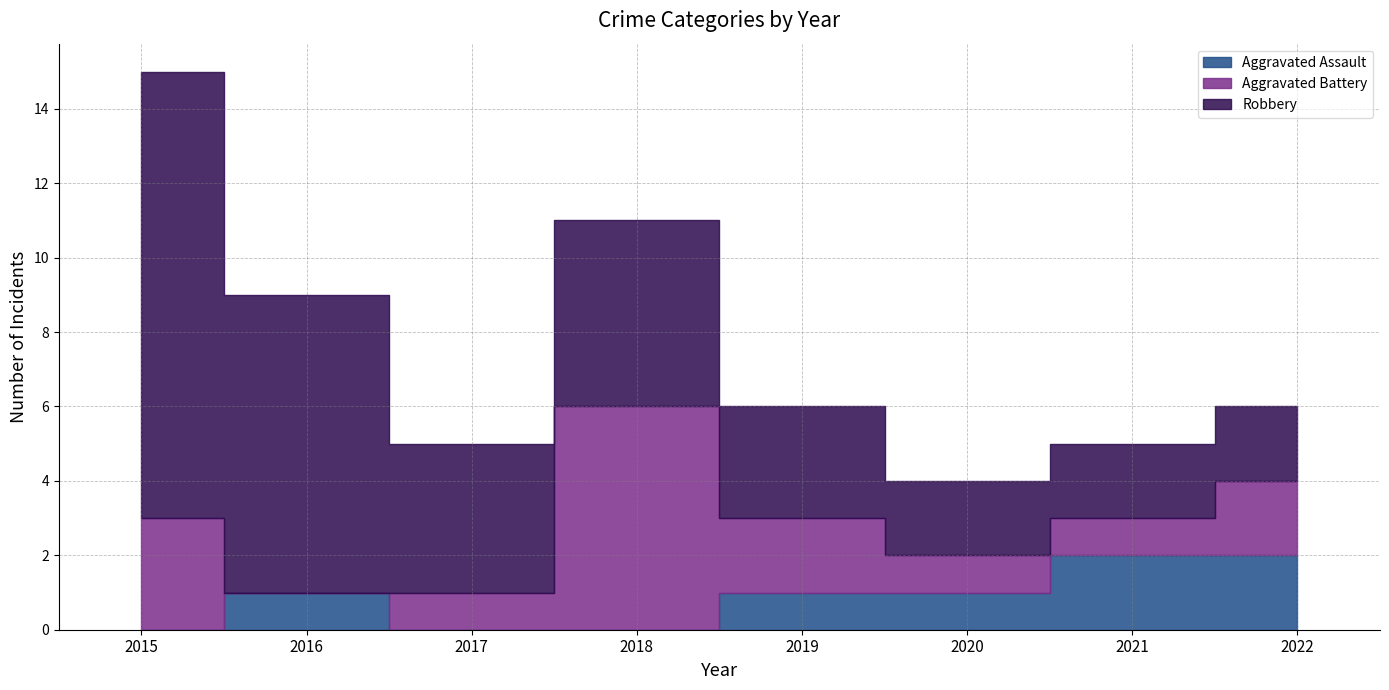

Is it true that Robbery equals 21 at 2015?

False